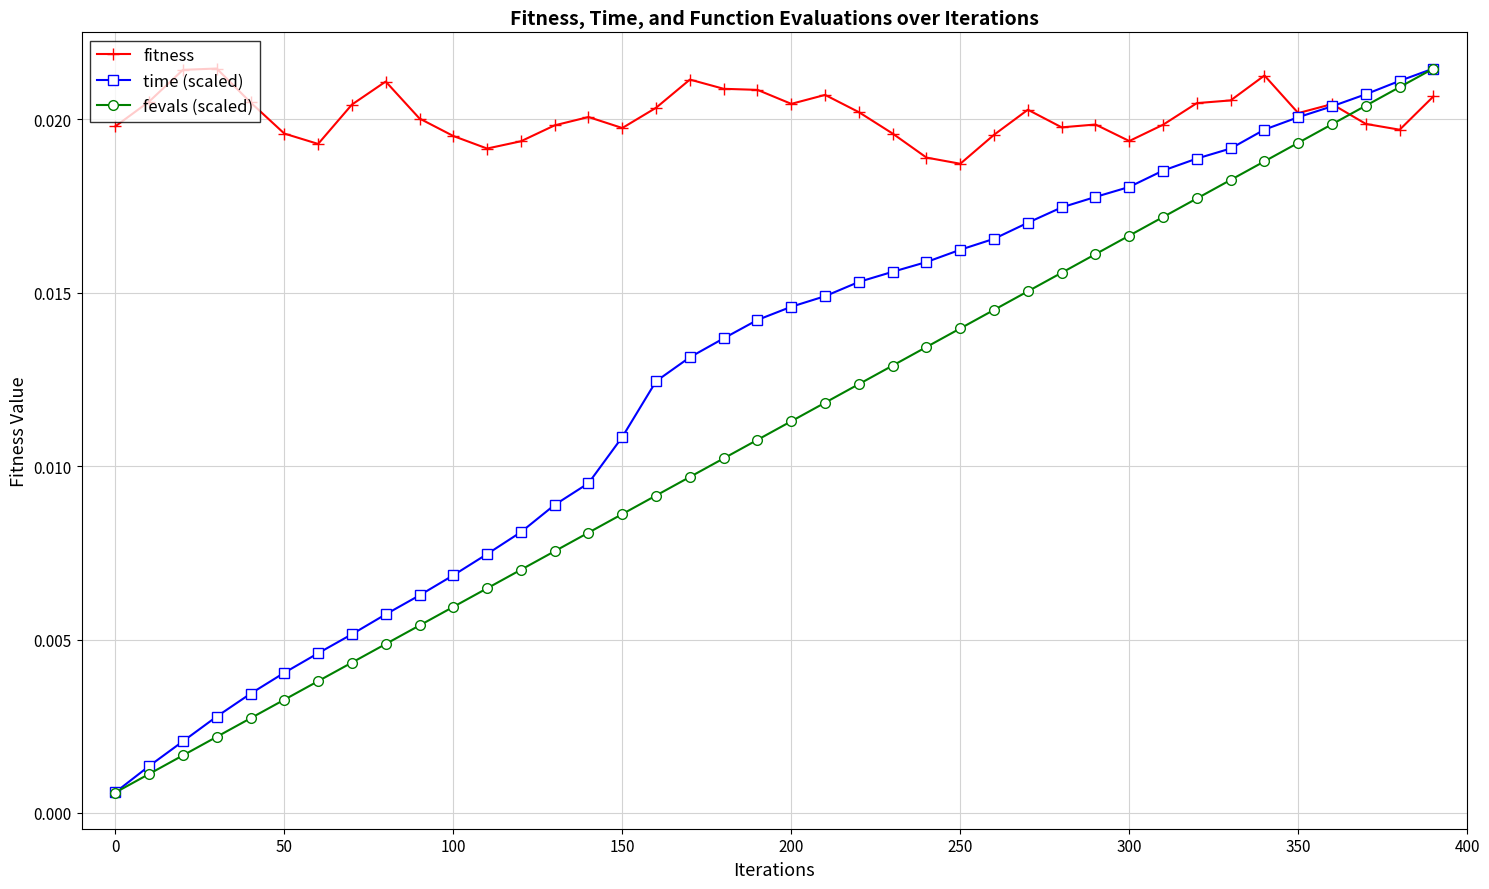

Rank the series by their average value, from highest to lowest.

fitness, time (scaled), fevals (scaled)